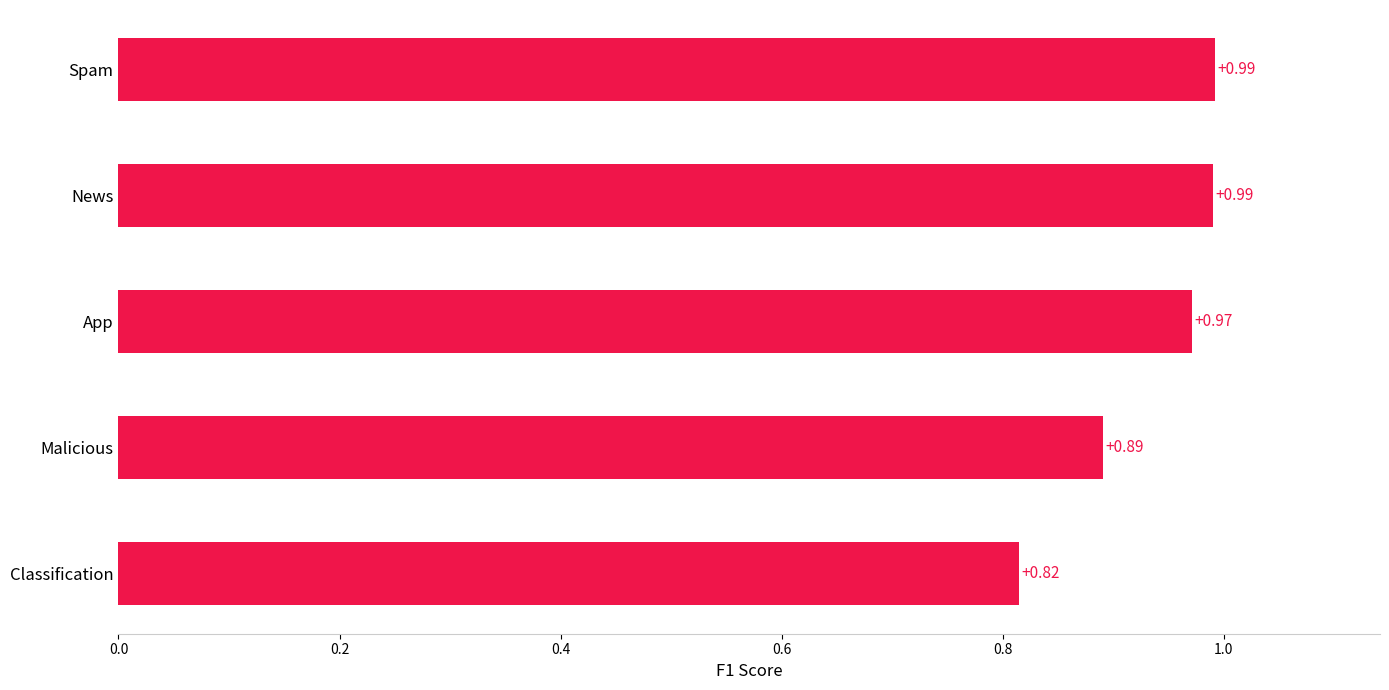

Which category has the lowest value across all series?

Classification